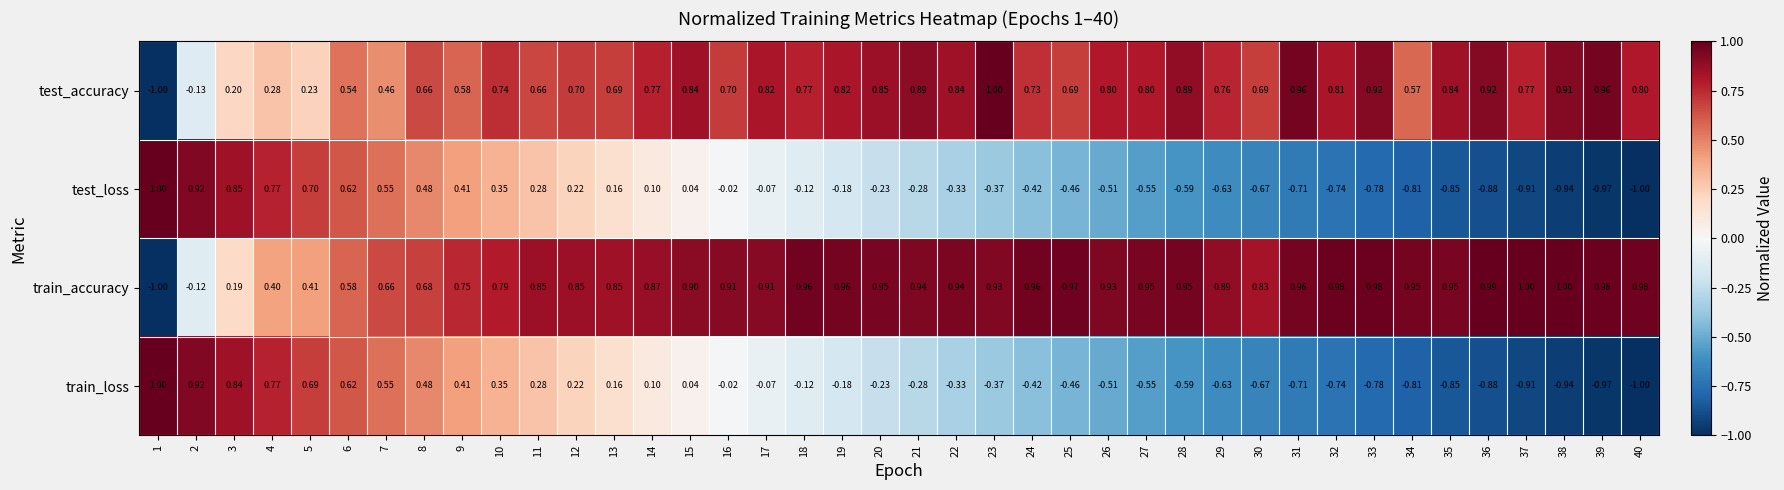

At 3, list the series in order from largest to smallest.

test_loss, train_loss, test_accuracy, train_accuracy